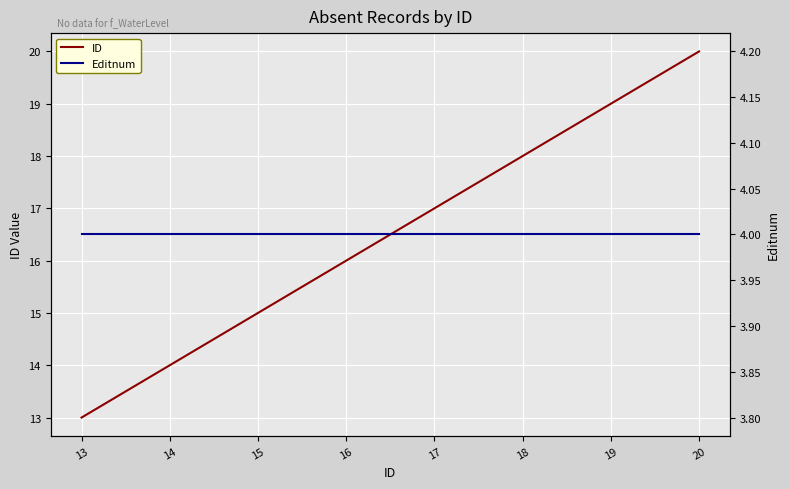

Reading right to left, list all the values displayed in this chart.

ID: 20	19	18	17	16	15	14	13
Editnum: 4	4	4	4	4	4	4	4